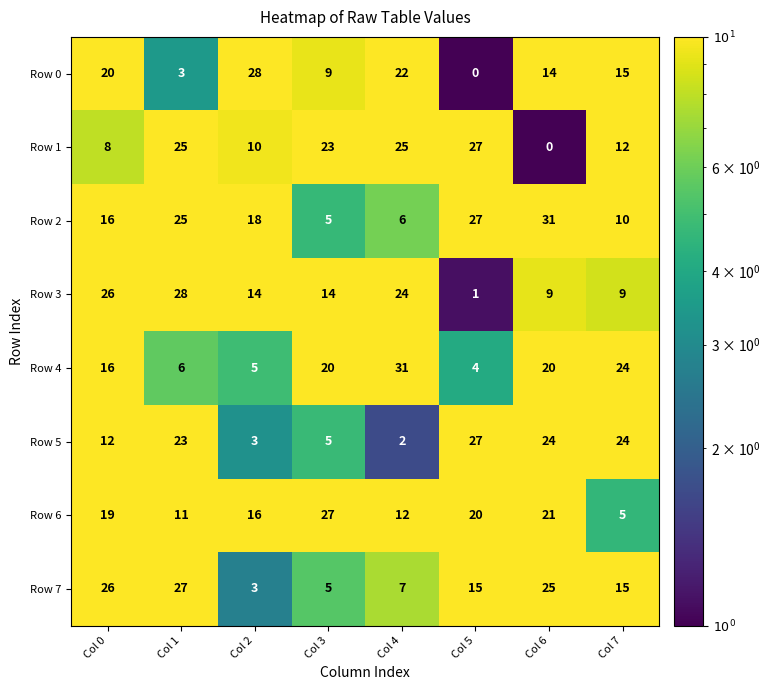

Count the number of categories in the chart.

8